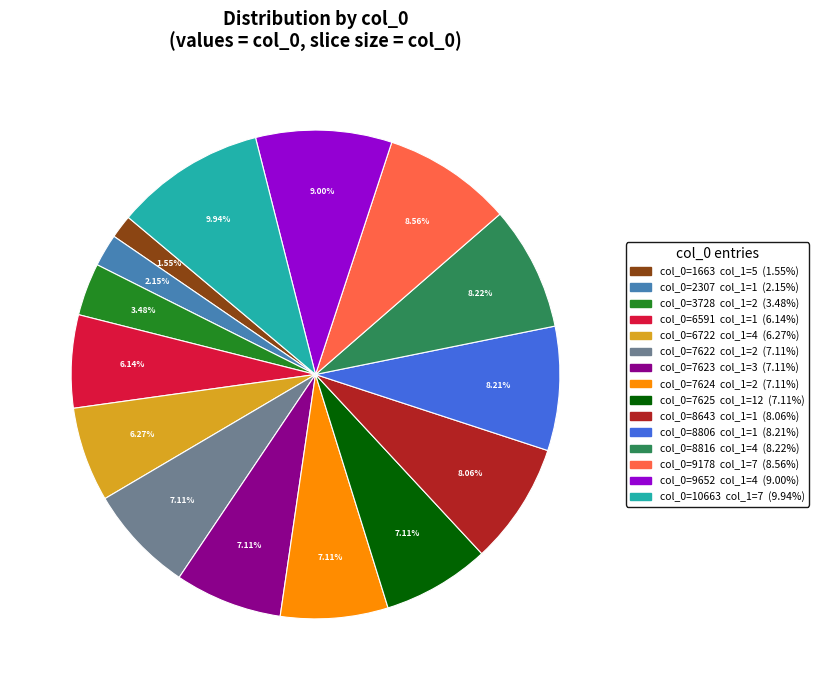

Is there any slice that represents more than half of the pie?

No